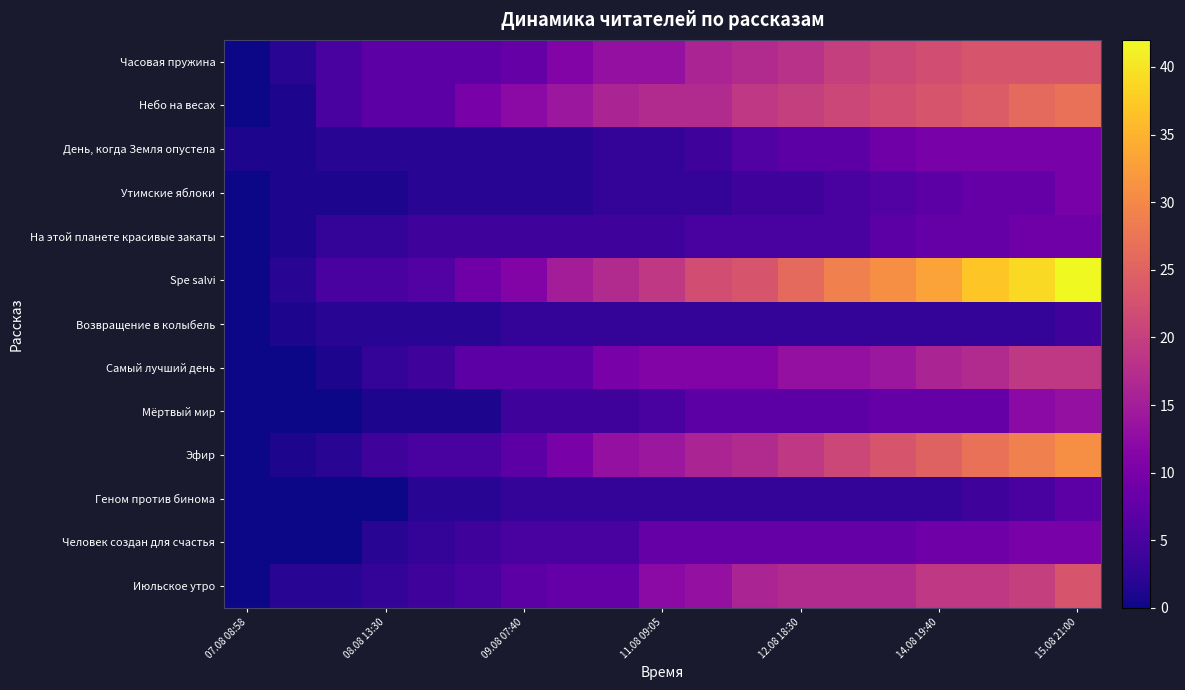

Which series has the largest total across all categories?

Spe salvi